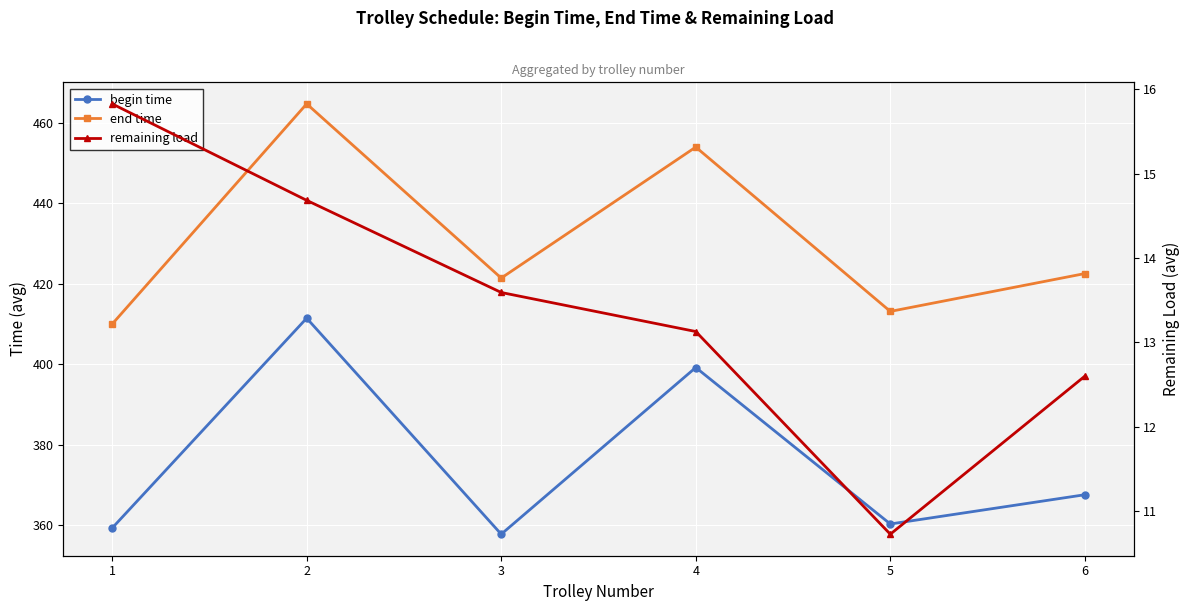

What is the lowest value of the end time series?

409.9